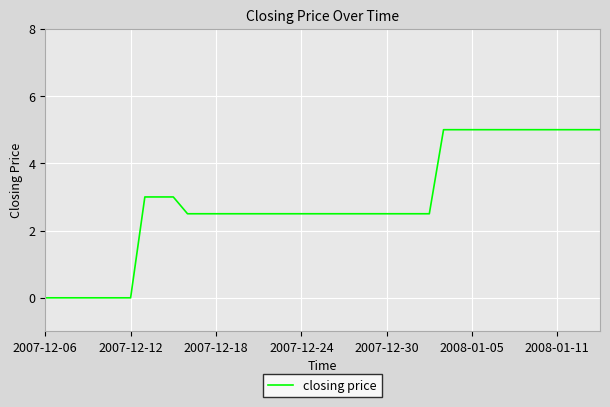

How many lines are shown in the chart?

1